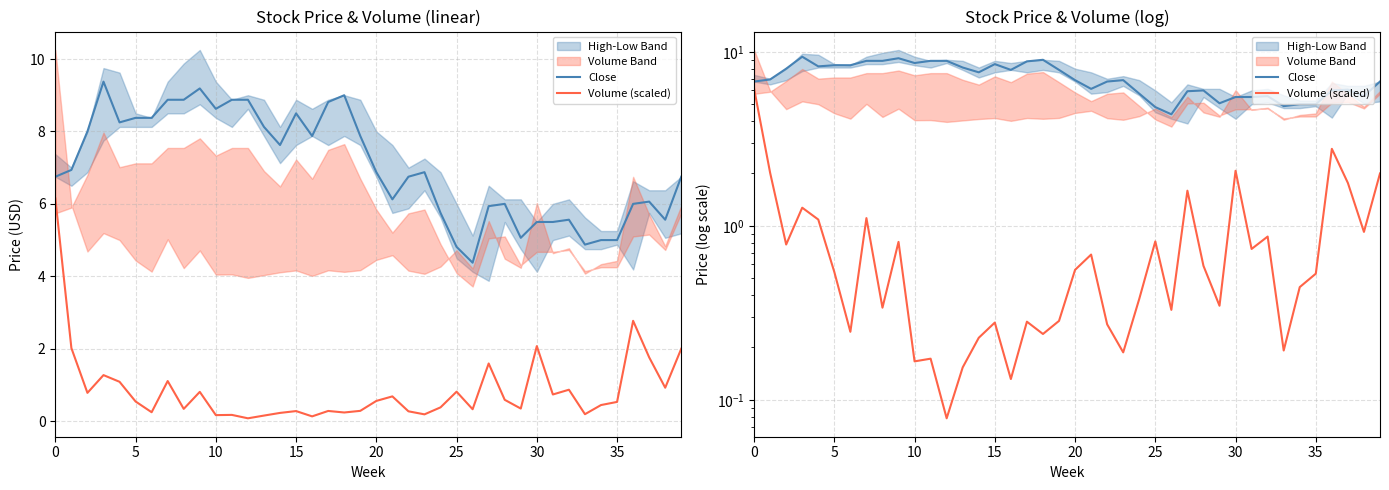

Is it true that Volume (scaled) equals 0.5 at 35?

True